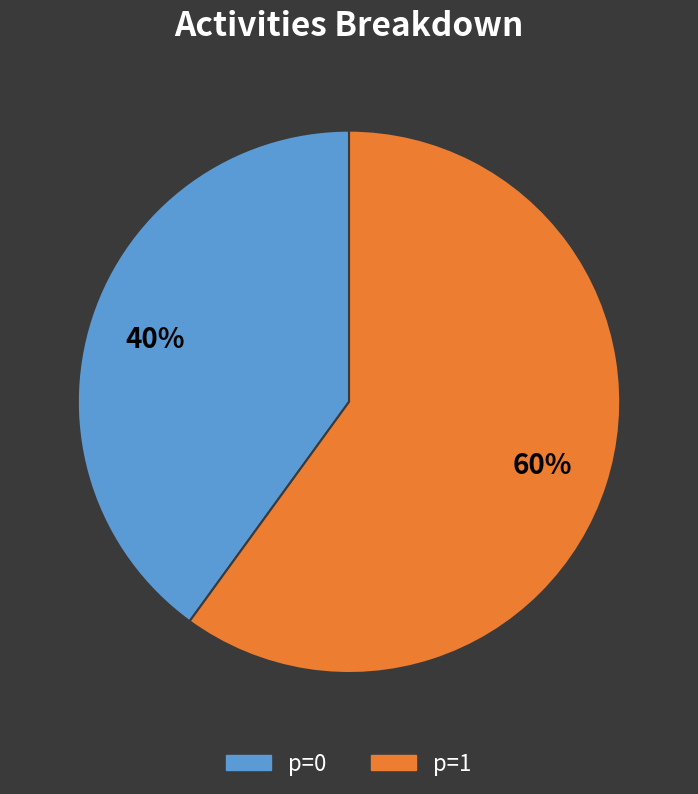

Is there a majority slice in this chart?

Yes